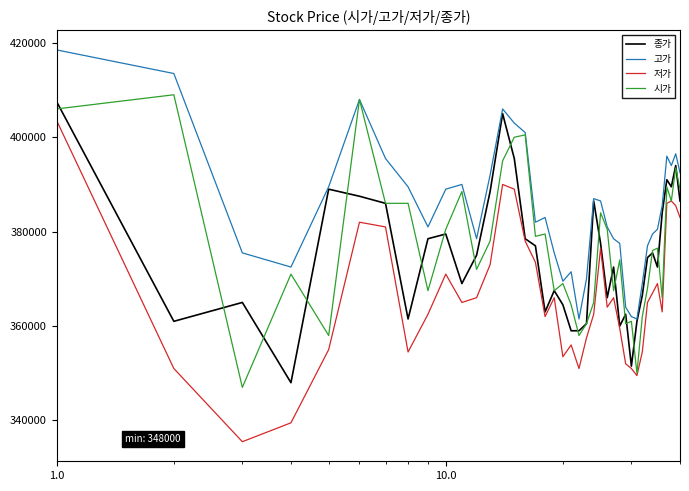

Which series has the largest total across all categories?

고가